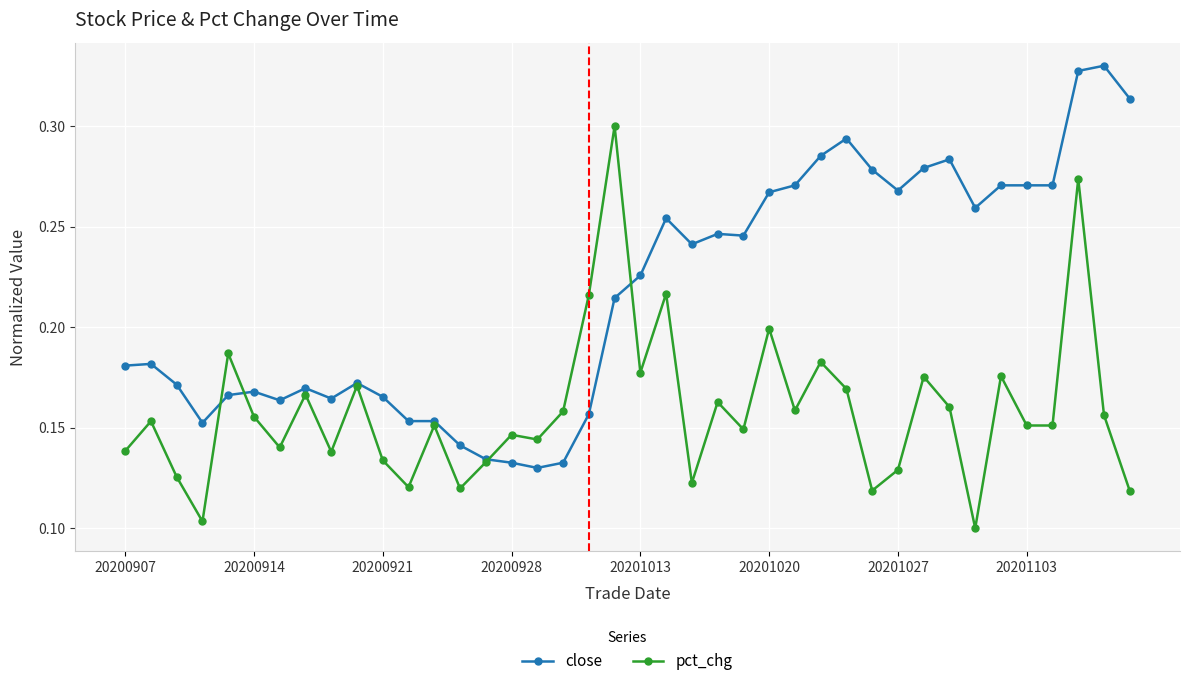

Count the number of data series in this chart.

2